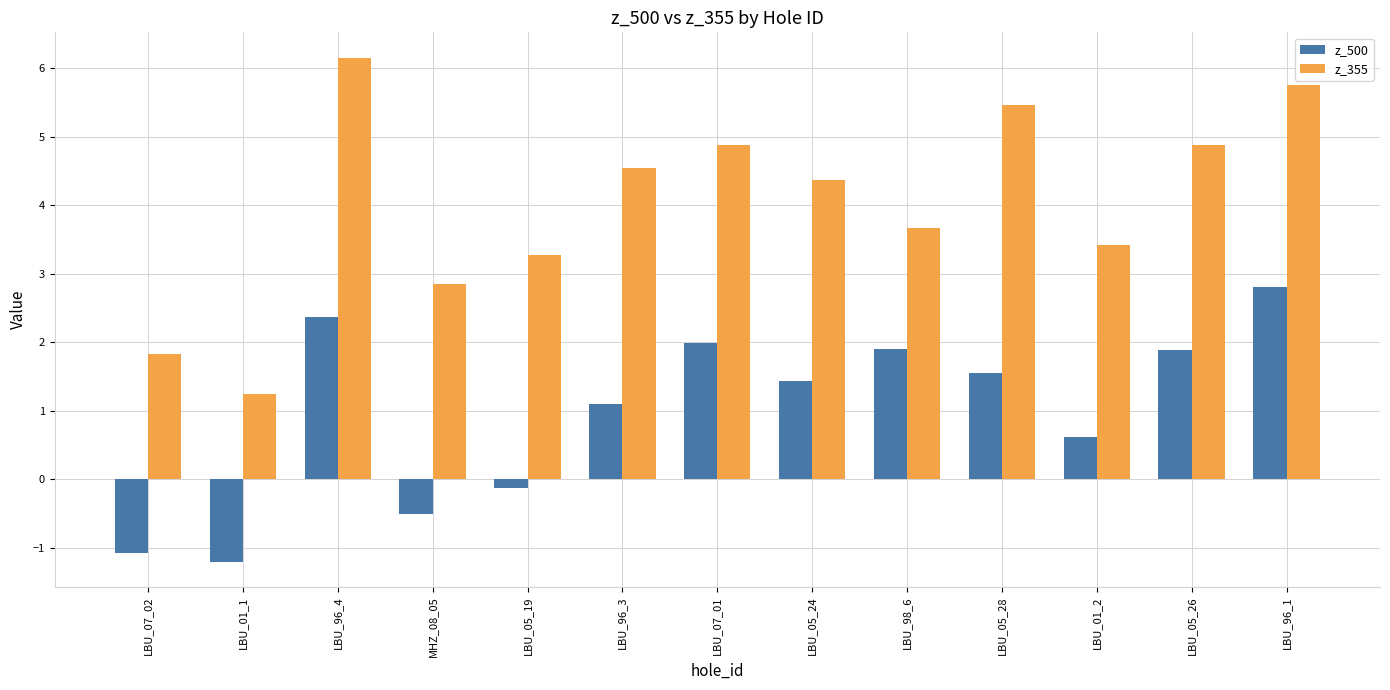

Which series has the largest total across all categories?

z_355